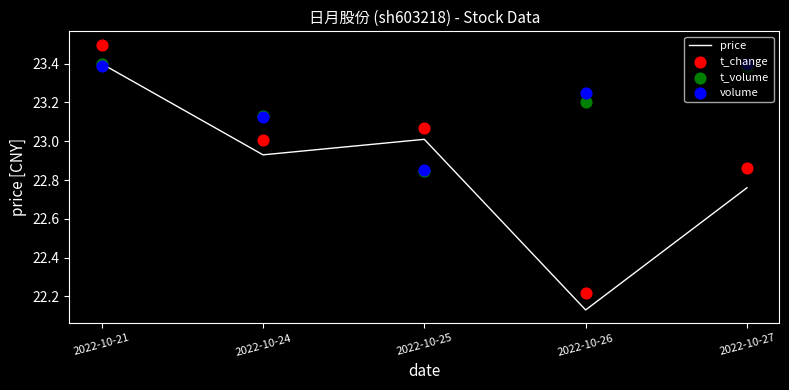

Which series contains the highest Y value?

t_change